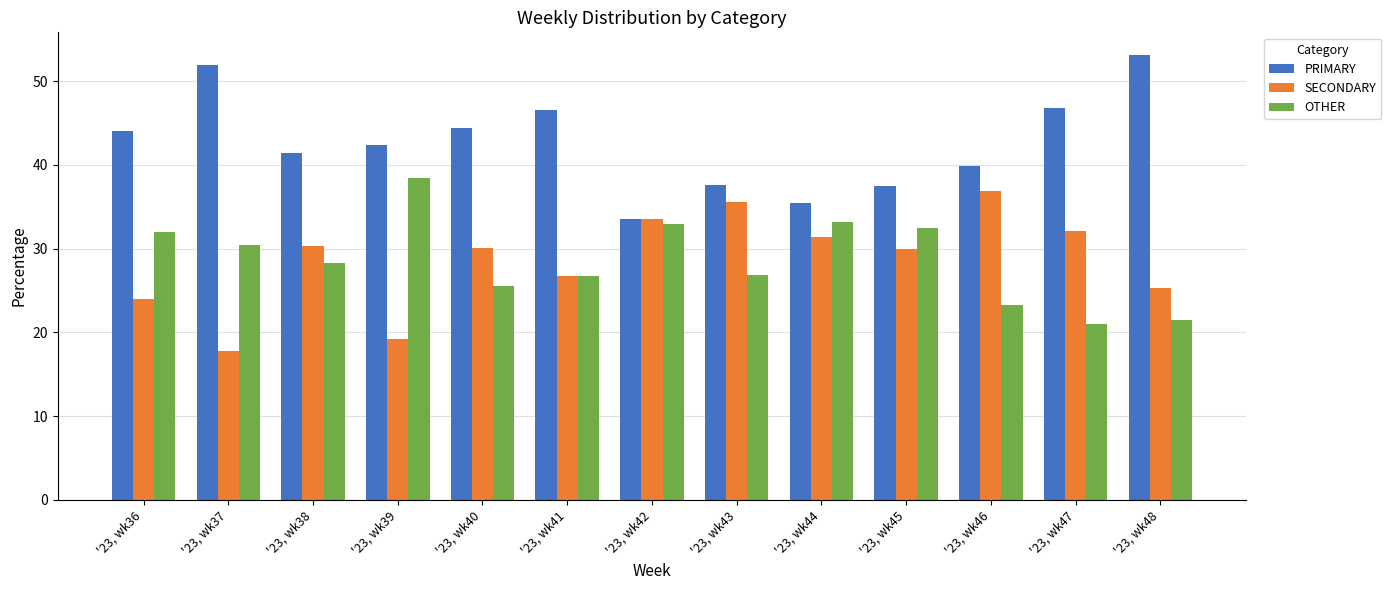

What is the average value of the PRIMARY series?

42.7